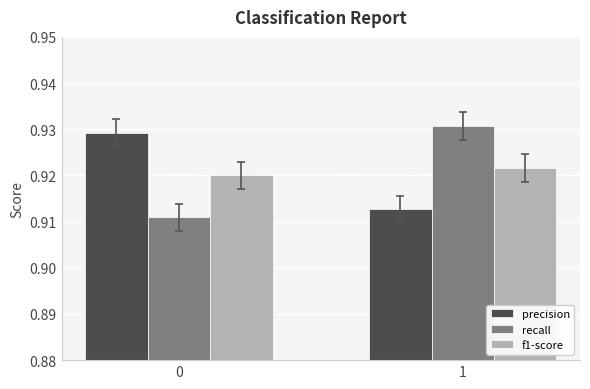

What is the sum of the f1-score values at 1 and 0?

1.8